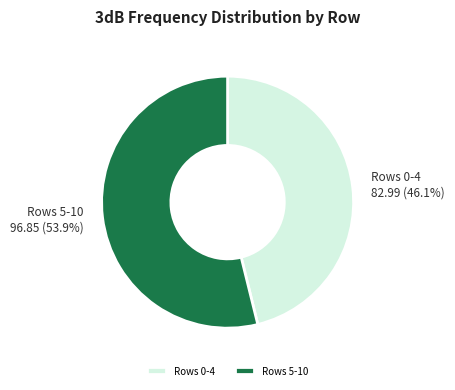

What percentage do Rows 0-4 and Rows 5-10 together represent?

100.0%